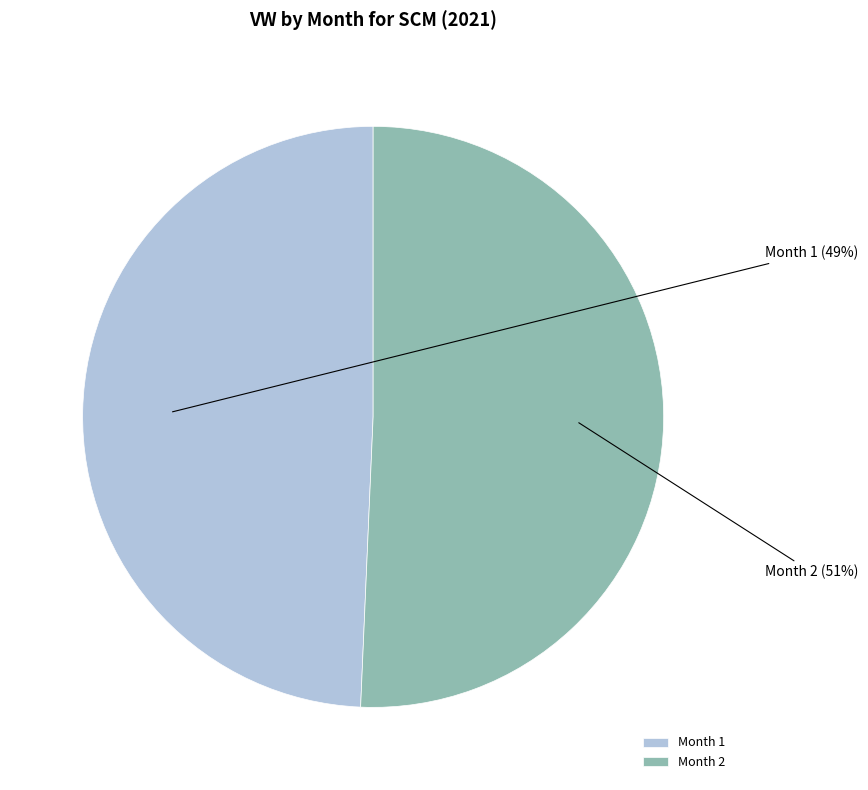

How many slices are in this pie chart?

2